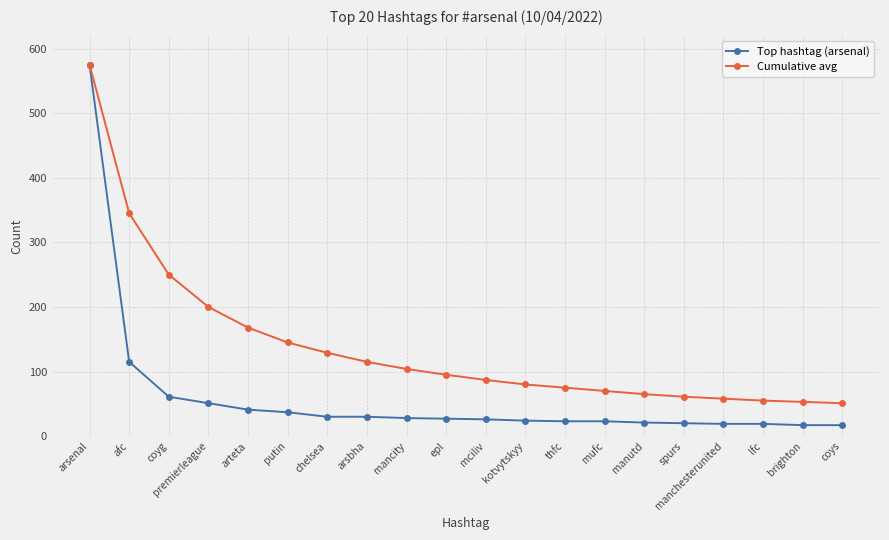

What is the sum of the Top hashtag (arsenal) values at premierleague and manutd?

72